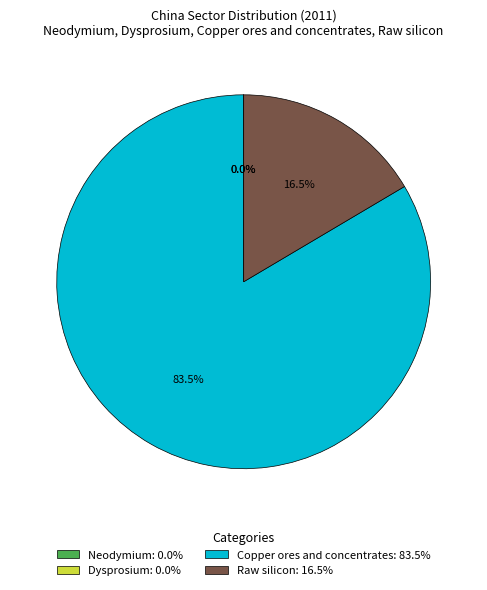

Which has a higher value, Copper ores and concentrates: 83.5% or Raw silicon: 16.5%?

Copper ores and concentrates: 83.5%